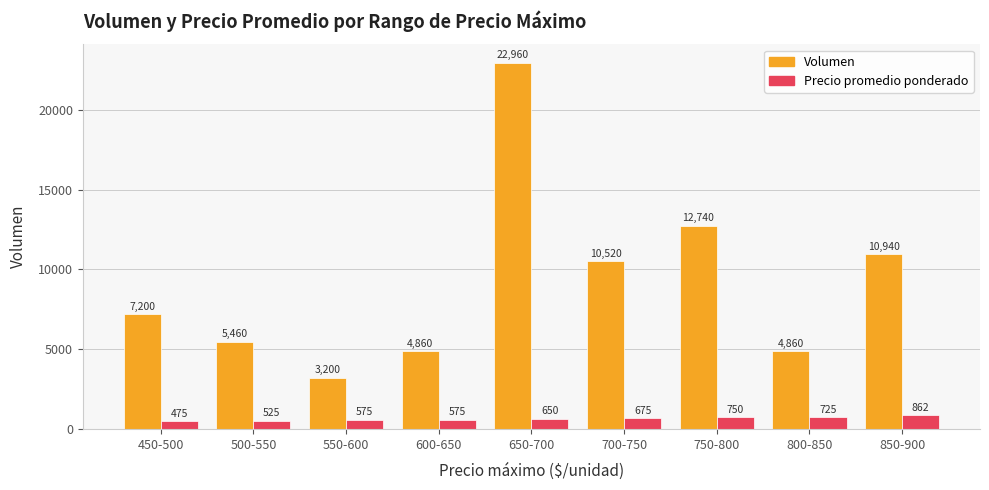

What is the sum of the Volumen values at 600-650 and 650-700?

27820